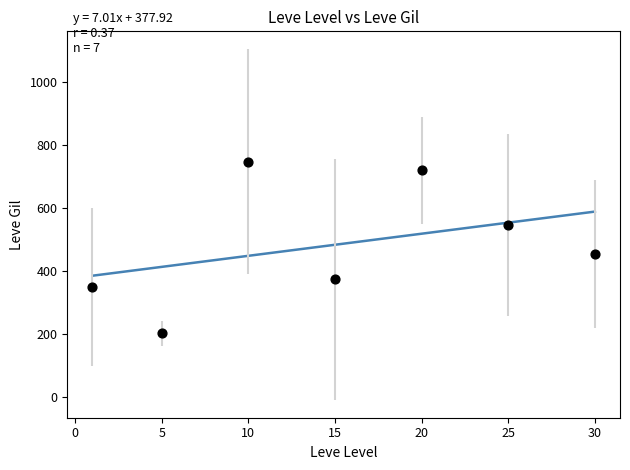

What Y value in the scatter plot is closest to 474?

452.5